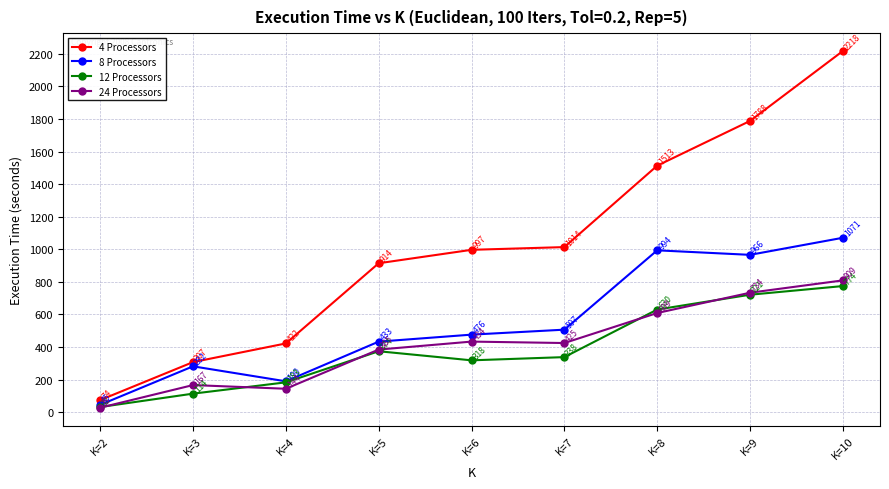

At how many categories does at least one series exceed 1376?

3